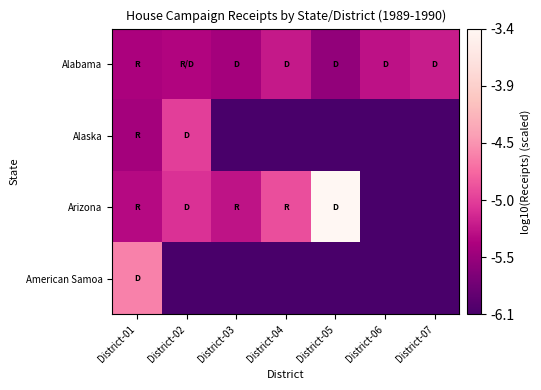

Which series has the largest range (max minus min)?

Arizona